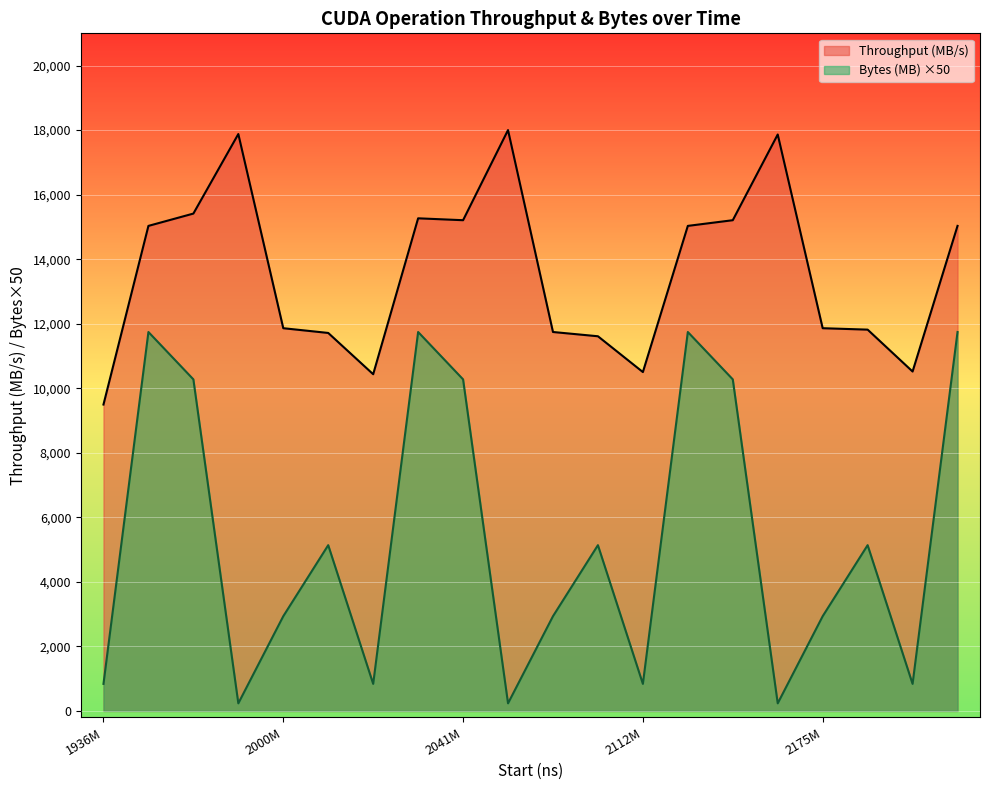

At which category is the sum across all series the highest?

2026397377